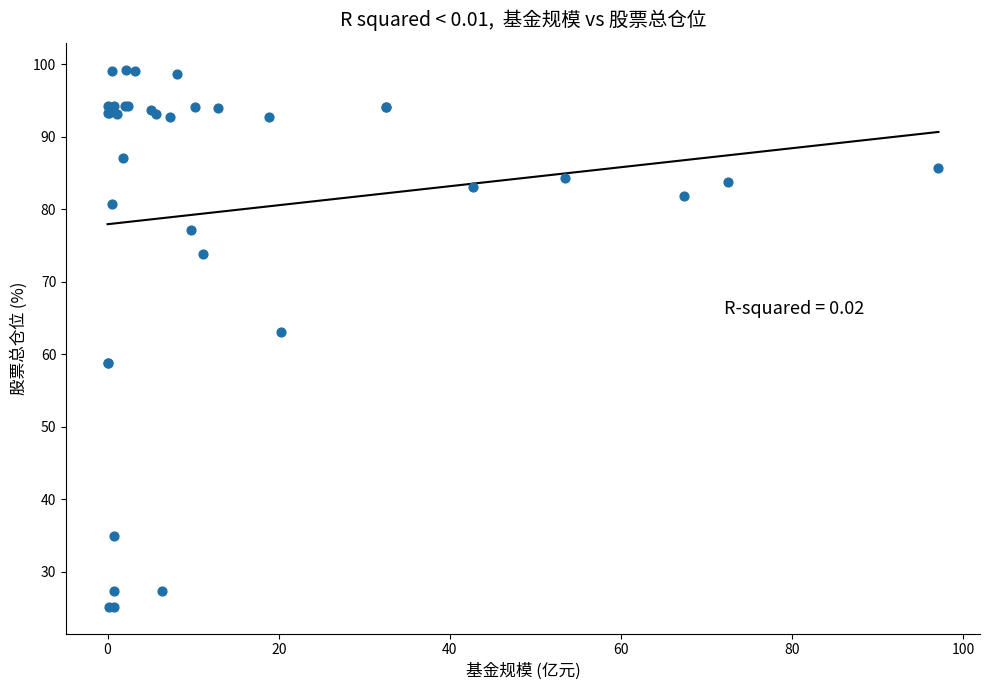

What Y value in the scatter plot is closest to 62?

63.1